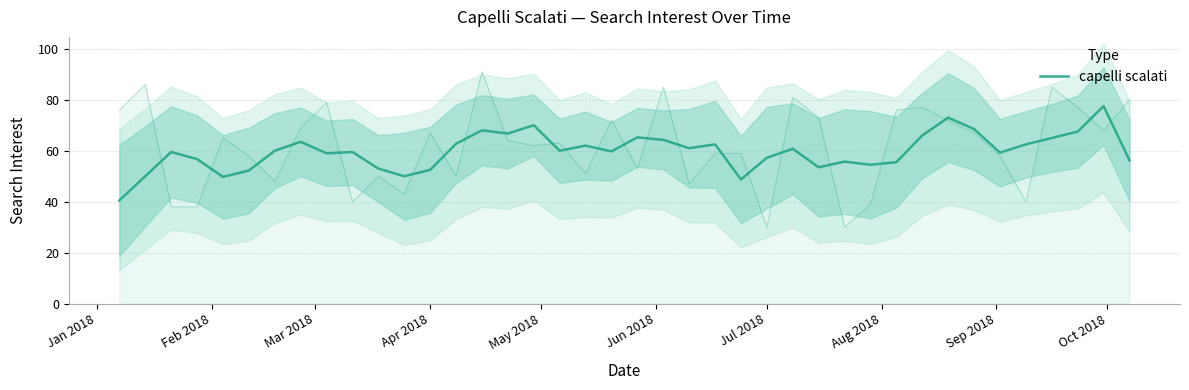

Is it true that the value at Feb 2018 is 30.0?

False